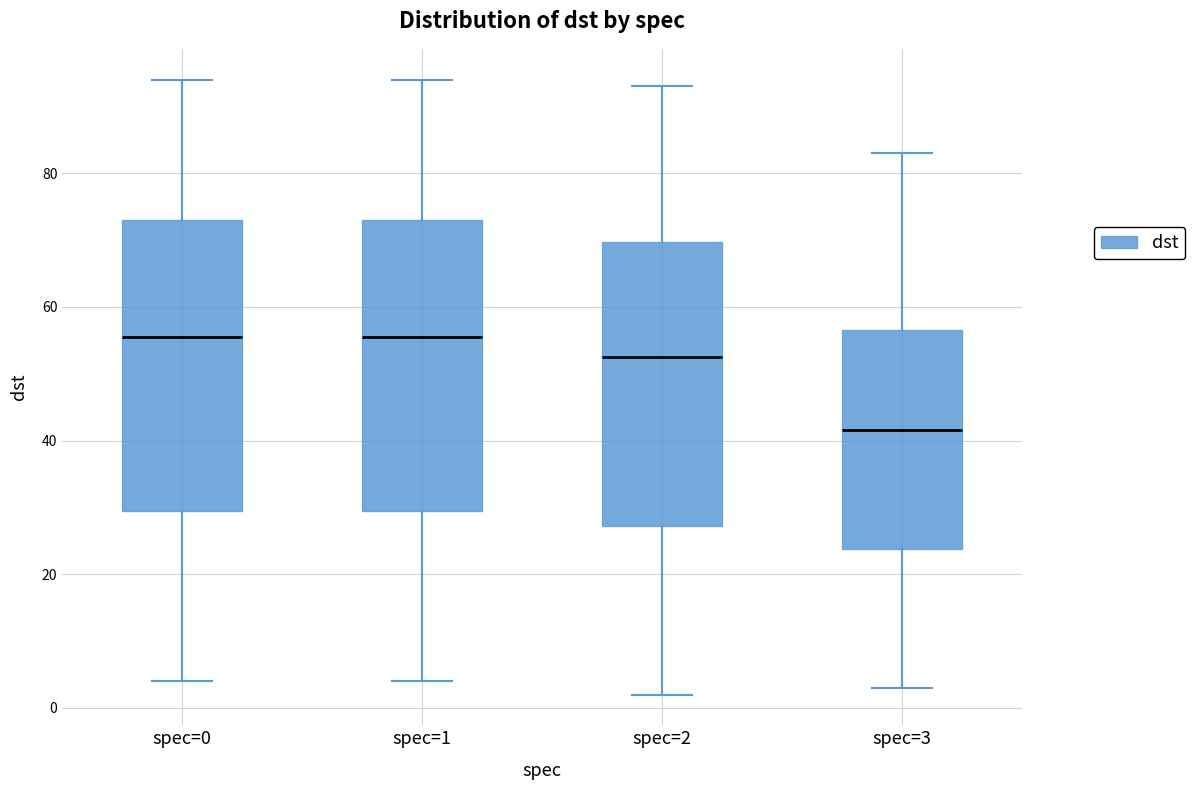

Where does the lower whisker of the box for spec=1 end on the y-axis? The values are not printed on the chart, so give them approximately, as read against the axis.

4